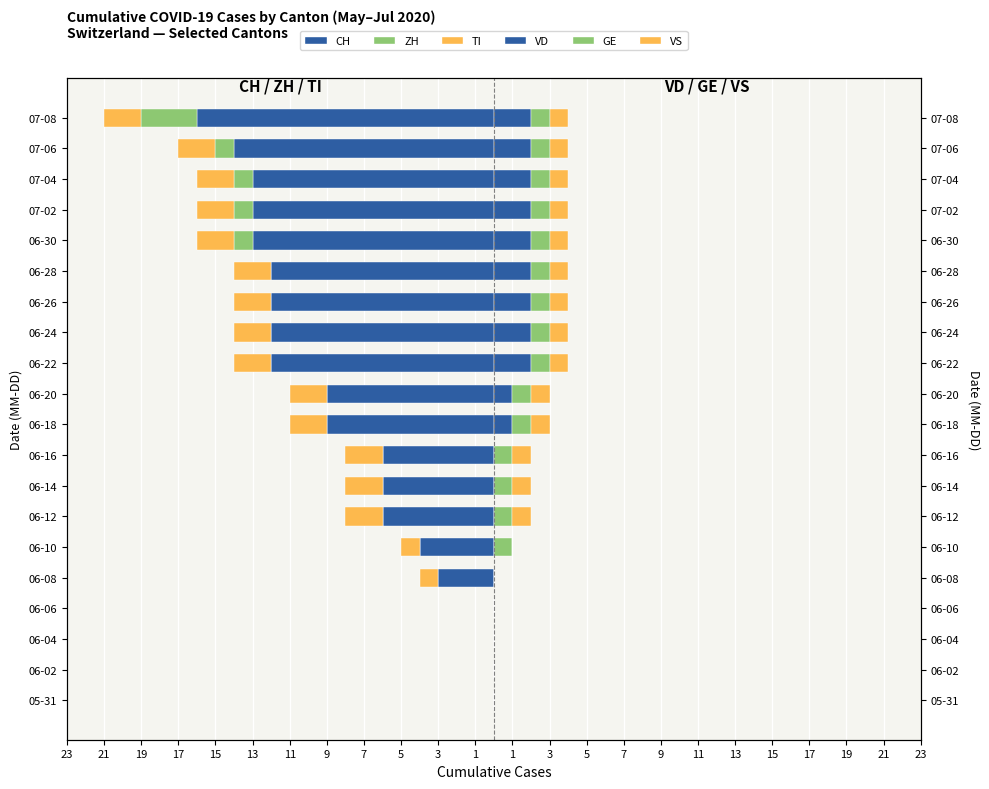

Between 06-08 and 07-06, which series saw the biggest shift?

CH